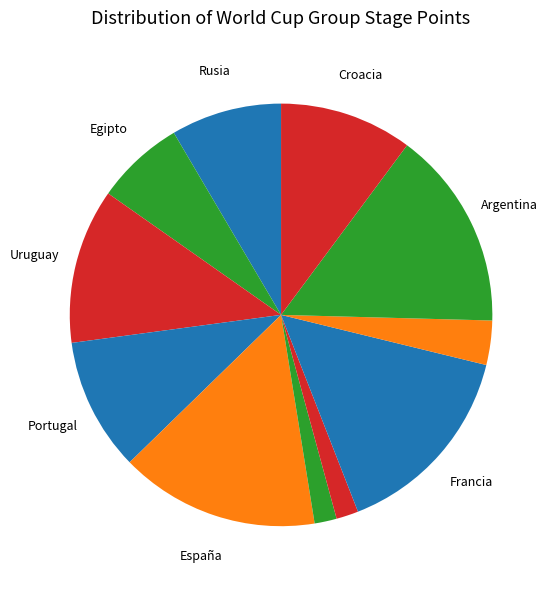

How many segments does this pie chart have?

12